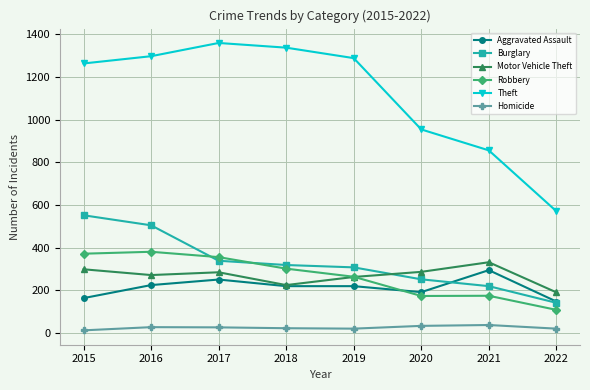

True or false: Robbery and Theft cross at least once.

False